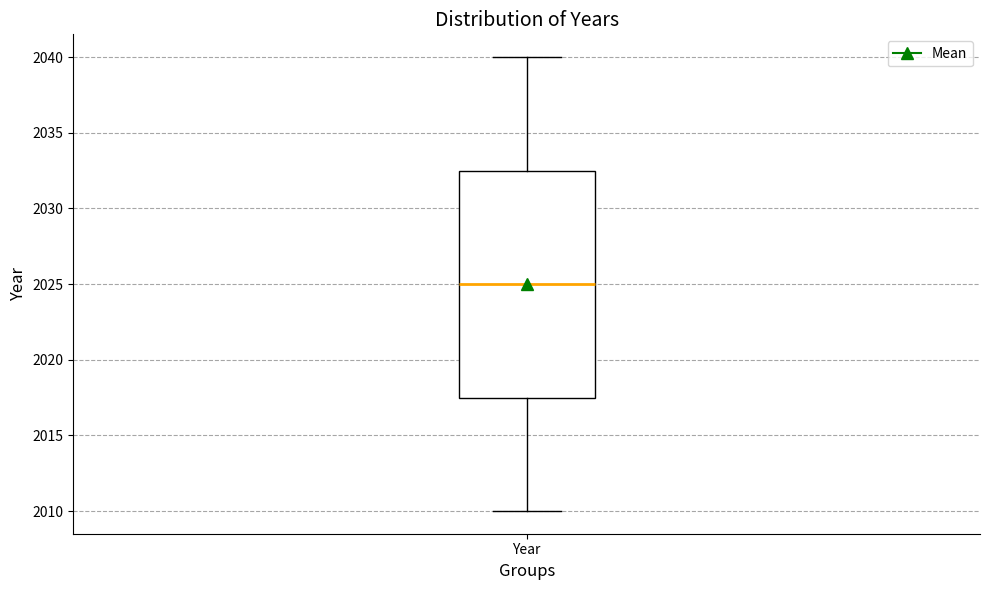

Where does the upper whisker of the box for Year end on the y-axis? The values are not printed on the chart, so give them approximately, as read against the axis.

2040.0